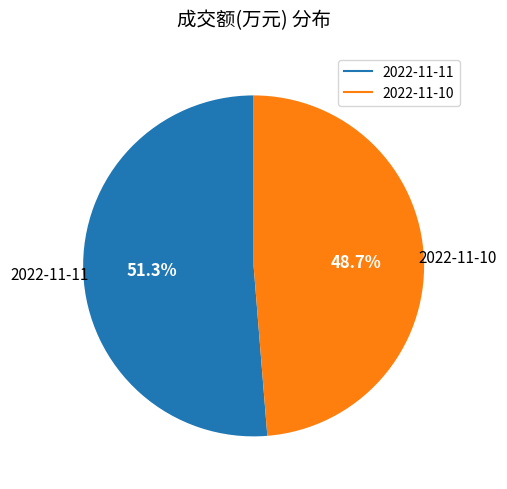

To the nearest percent, what is the difference between the largest and smallest slice percentages?

3%